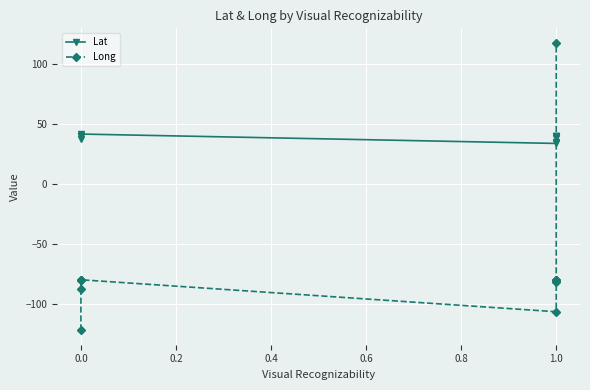

True or false: Lat has more than 1 interior local peaks.

False